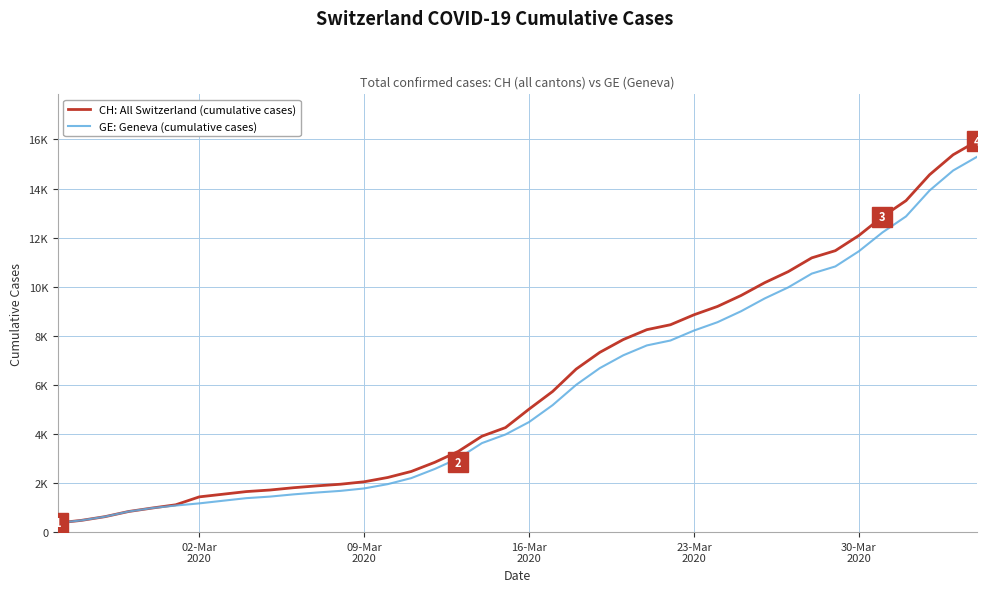

What are all the series names shown in the legend?

CH: All Switzerland (cumulative cases), GE: Geneva (cumulative cases)